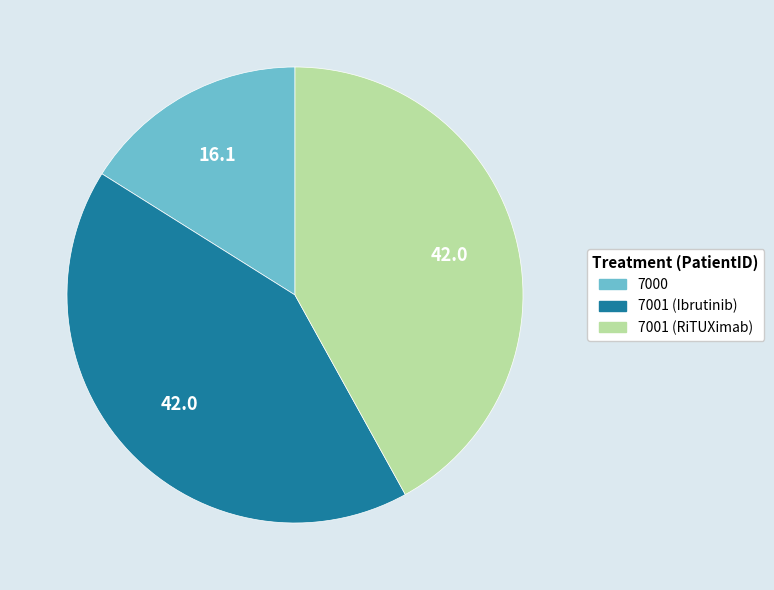

The 7001 (Ibrutinib) slice represents 55% of the pie. True or false?

False